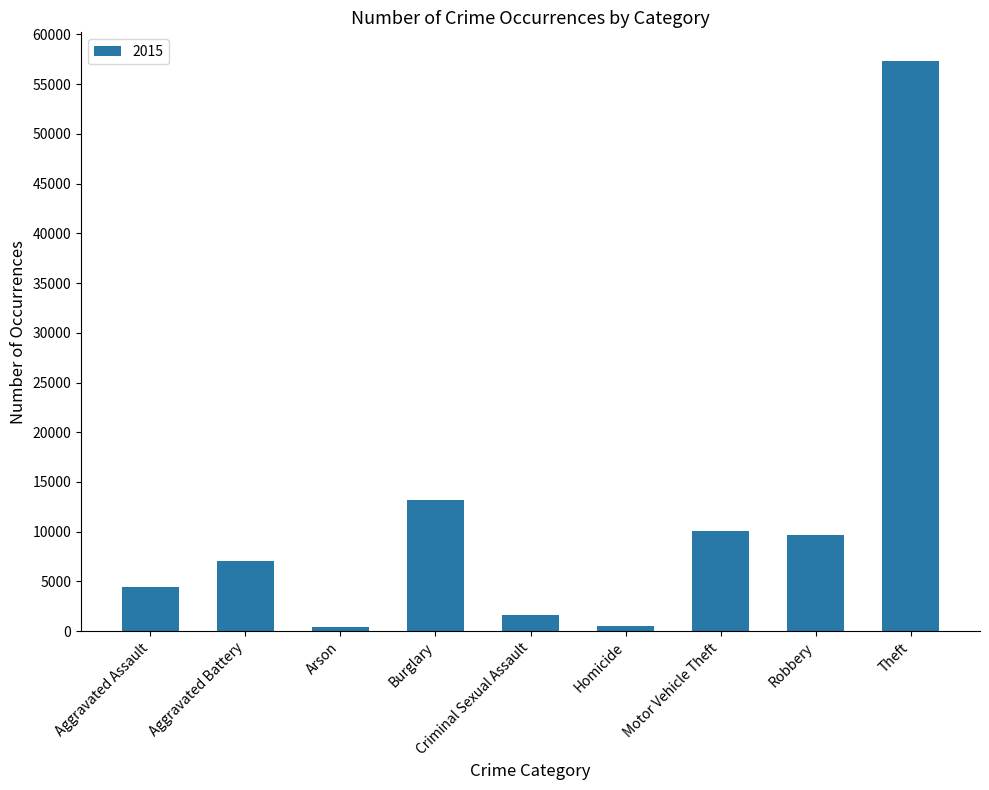

What is the greatest value displayed?

57350